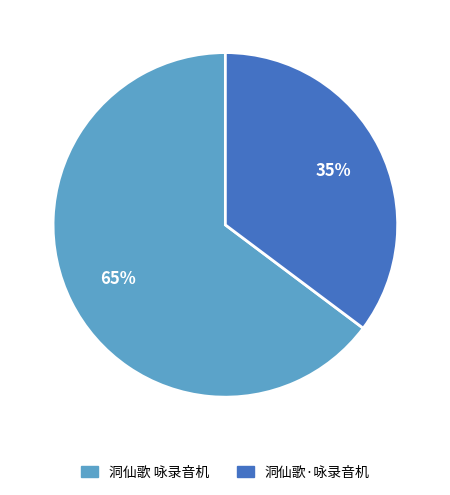

True or false: 洞仙歌 咏录音机 accounts for 74% of the total.

False